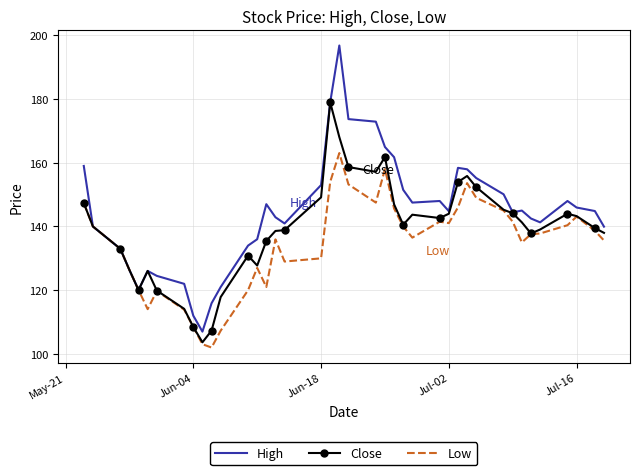

True or false: Low has more than 2 points higher than both neighbors.

True